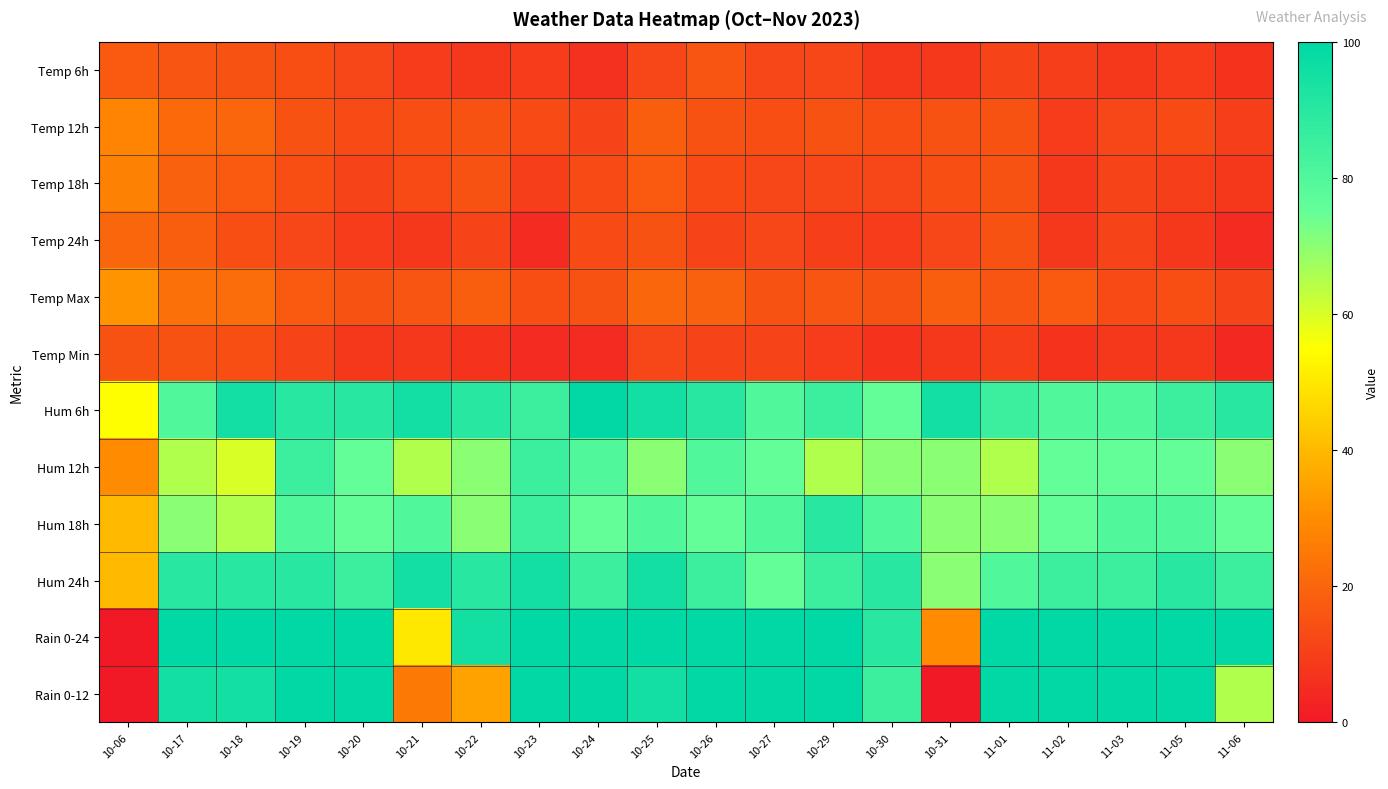

Between 10-22 and 10-31, which series saw the biggest shift?

Rain 0-24